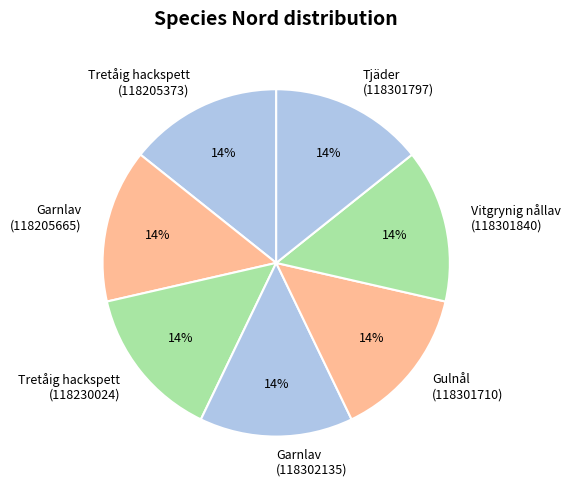

Combined, do Garnlav (118302135) and Tjäder (118301797) account for over 50%?

No